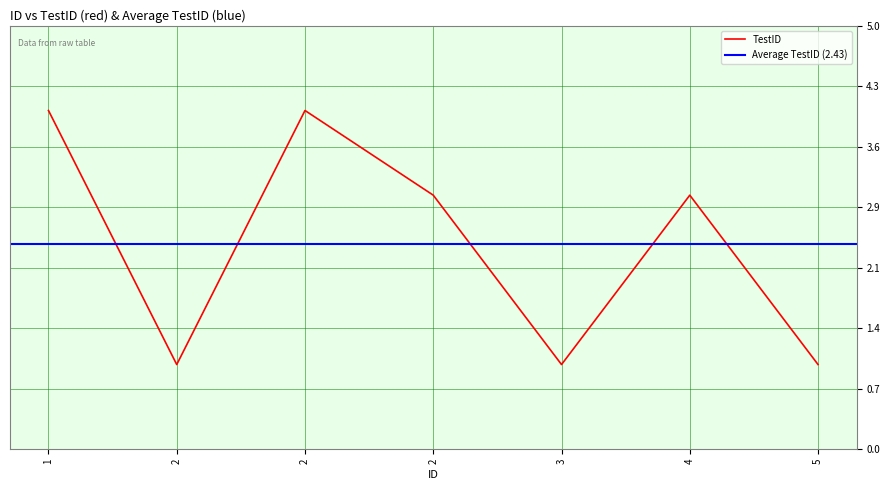

What is the value of the 1st point from the left?

4